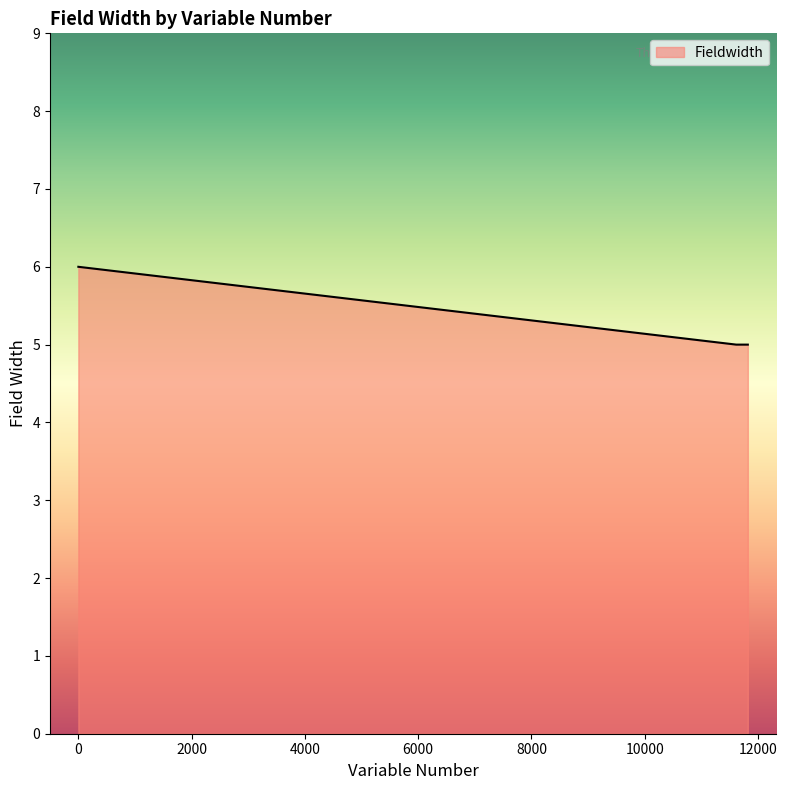

How many series are shown in this chart?

1